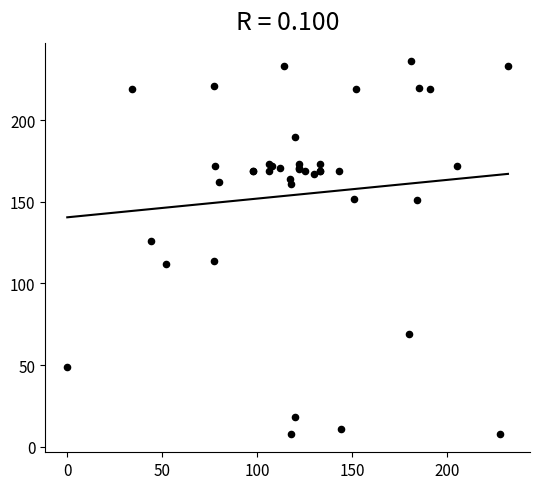

What Y value in the scatter plot is closest to 122?

126